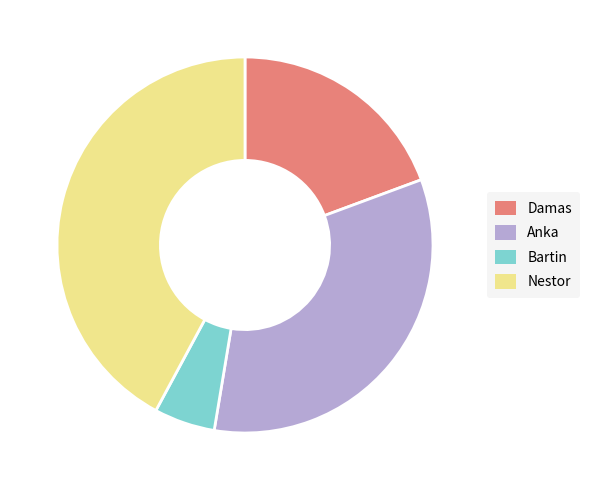

How many slices are in this pie chart?

4